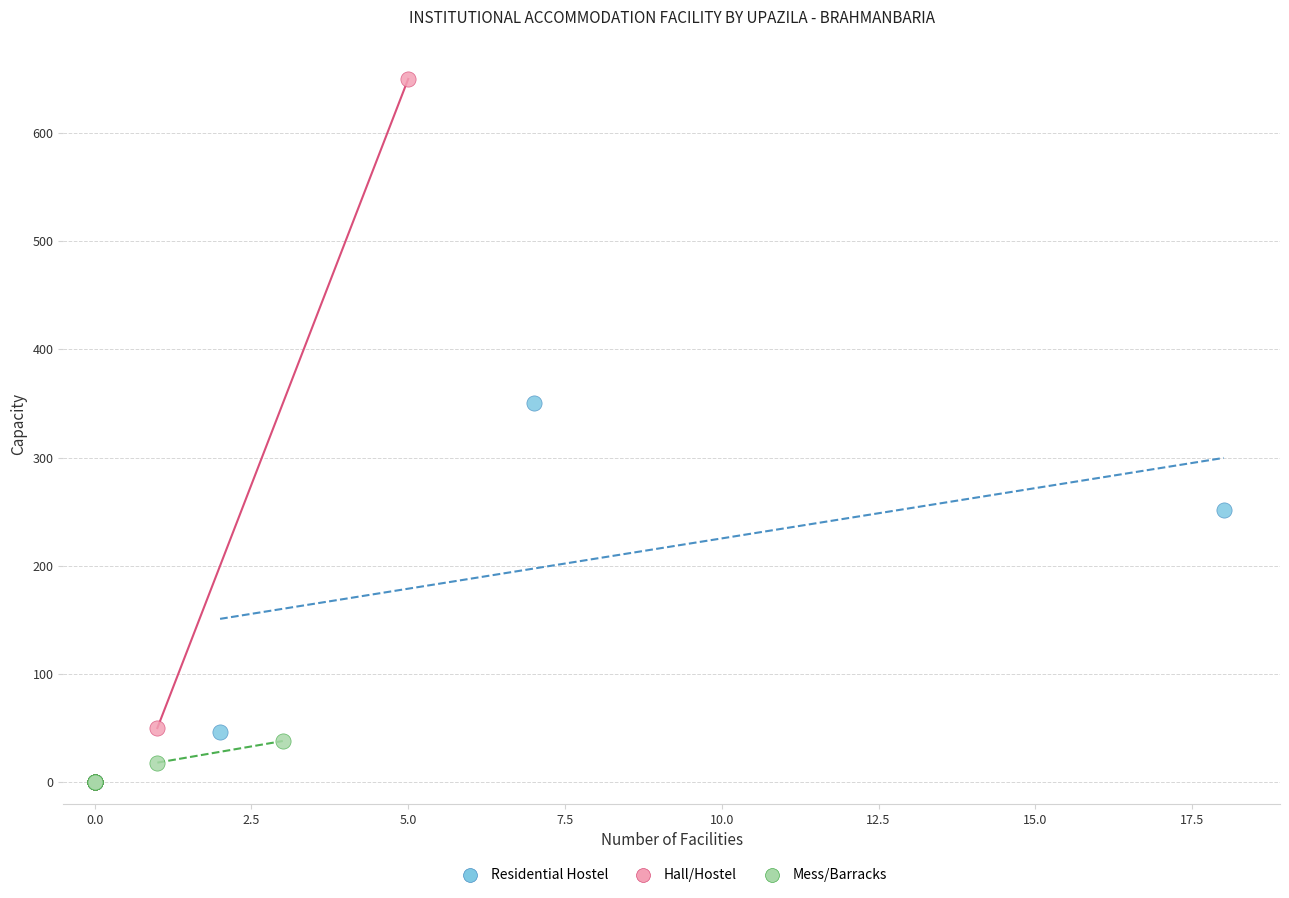

Which series reaches the maximum Y coordinate?

Hall/Hostel